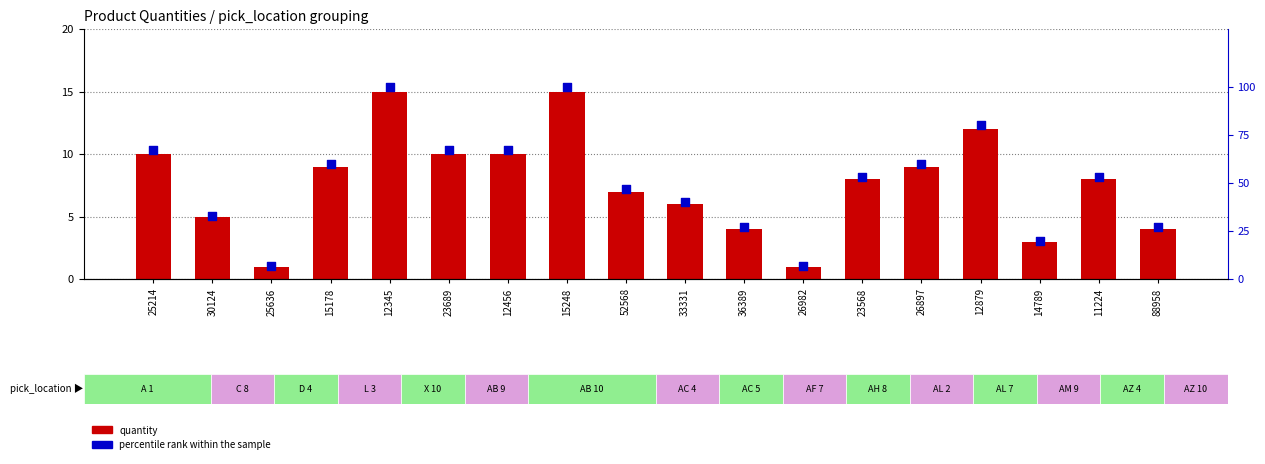

What is the total value across all series at 15178?

69